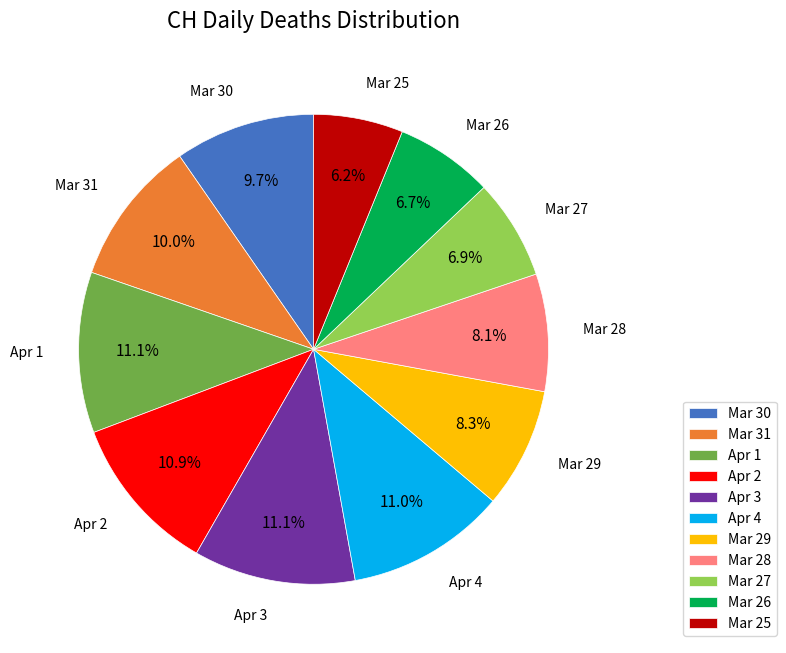

Does any single category account for the majority?

No